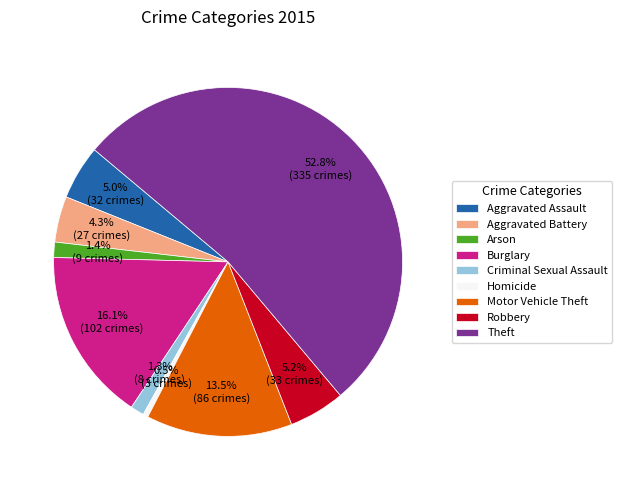

Which category has the biggest portion of the pie?

Theft